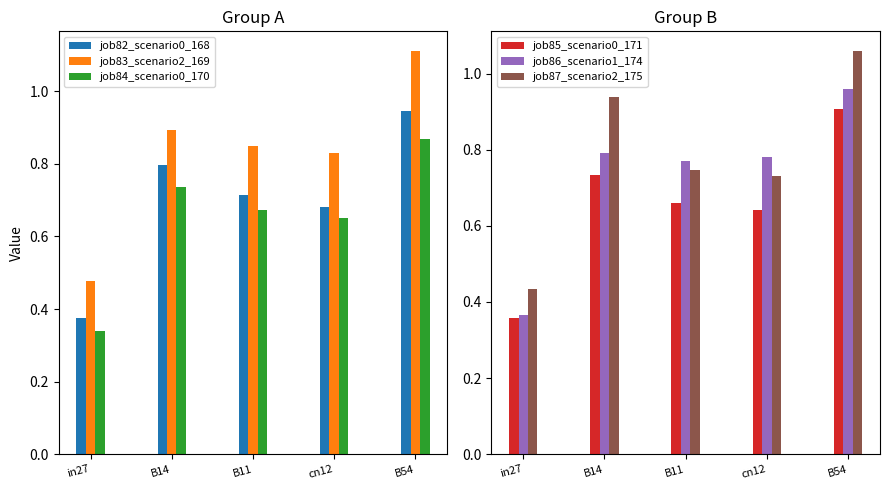

At which label does job86_scenario1_174 reach its minimum?

in27